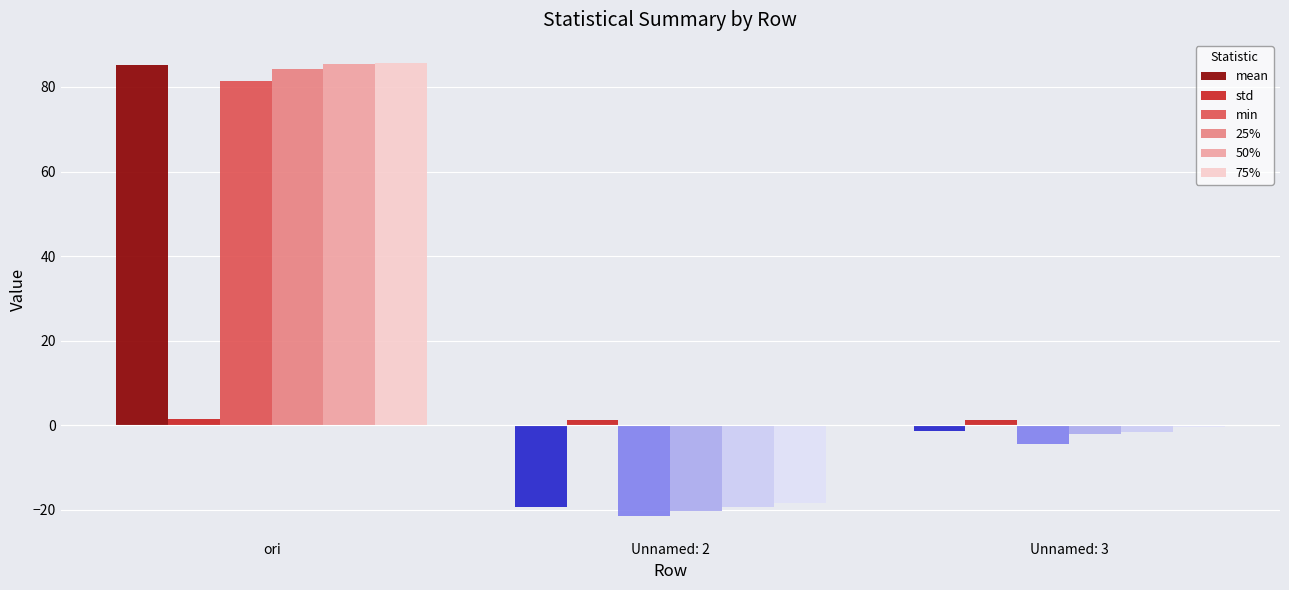

Which series has the largest range (max minus min)?

50%